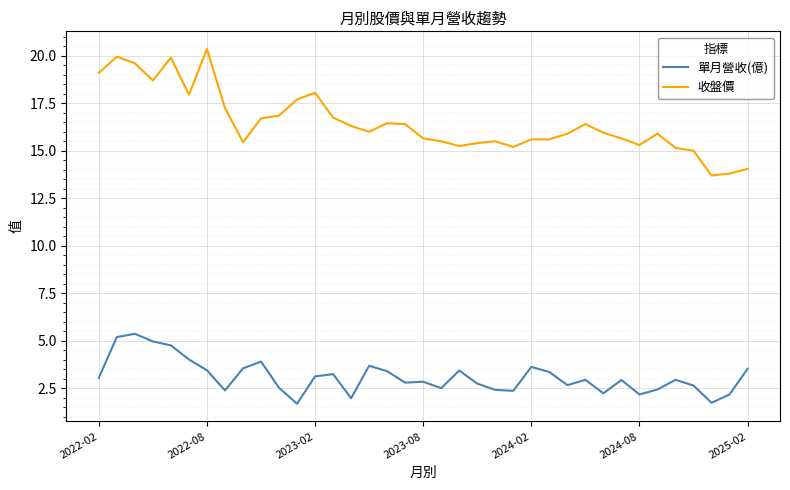

What is the greatest value displayed?

20.4